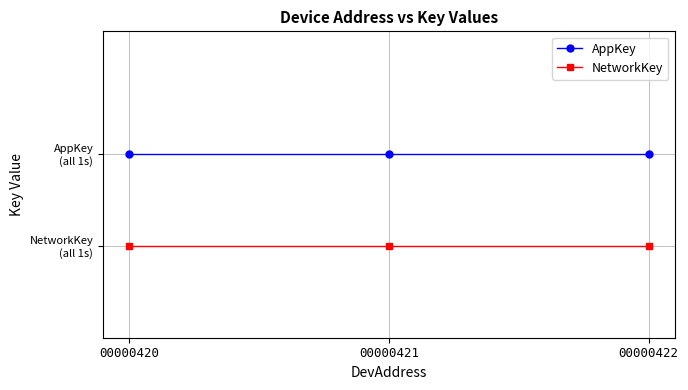

Reading right to left, what are all the values shown in this chart?

AppKey: 00000422=0.6	00000421=0.6	00000420=0.6
NetworkKey: 00000422=0.3	00000421=0.3	00000420=0.3